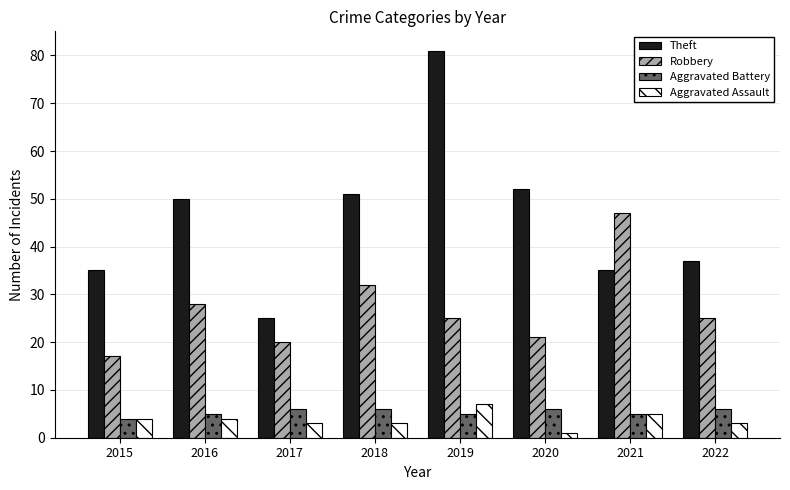

What is the value of the Robbery bar at the 4th from the left?

32